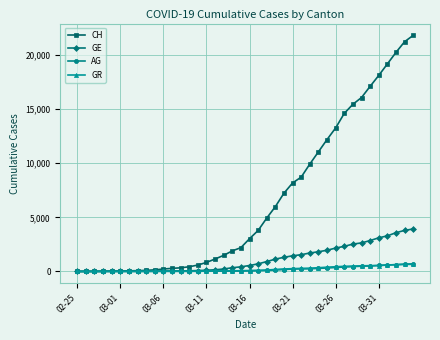

At how many categories does at least one series exceed 3899?

18